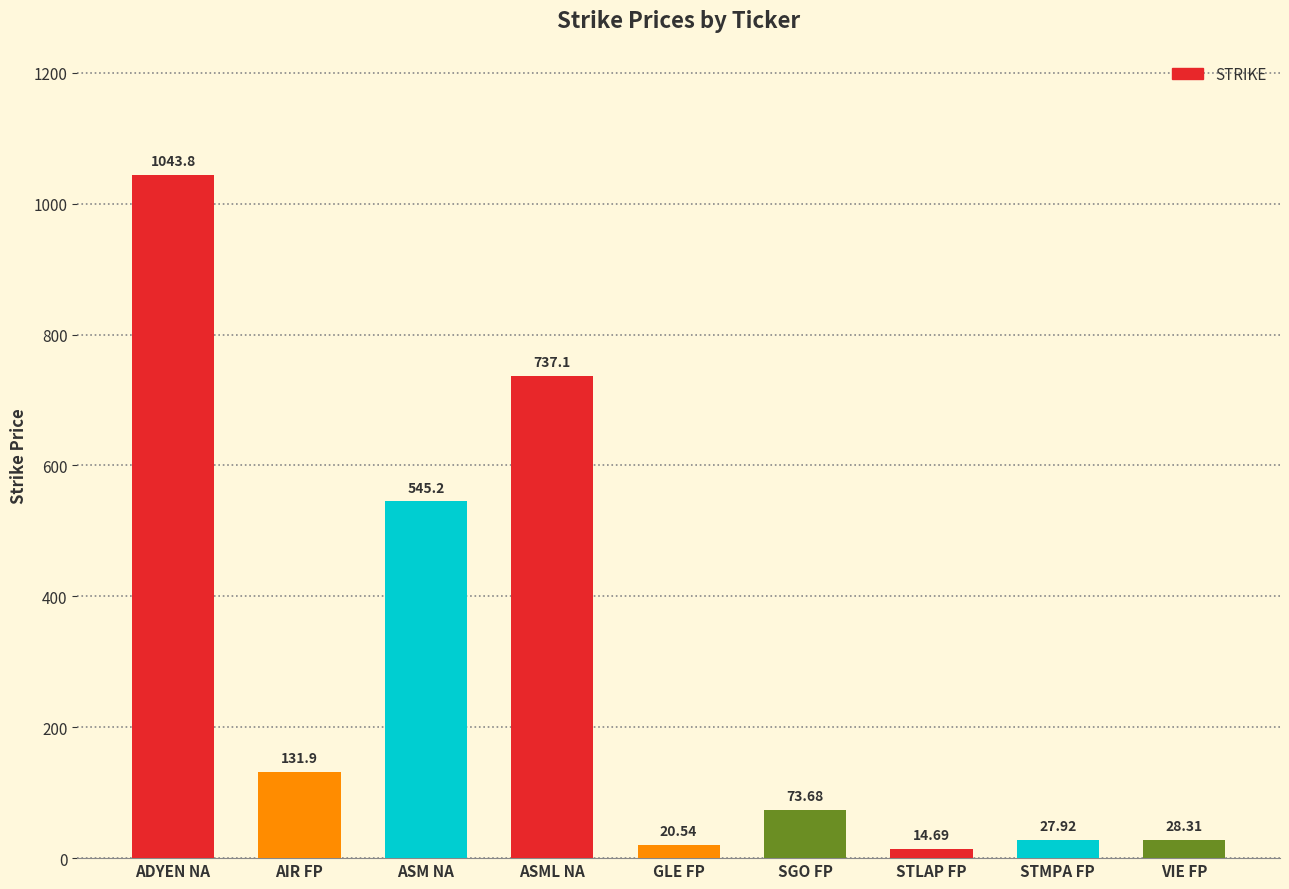

The chart shows a value of 73.7 at SGO FP. True or false?

True